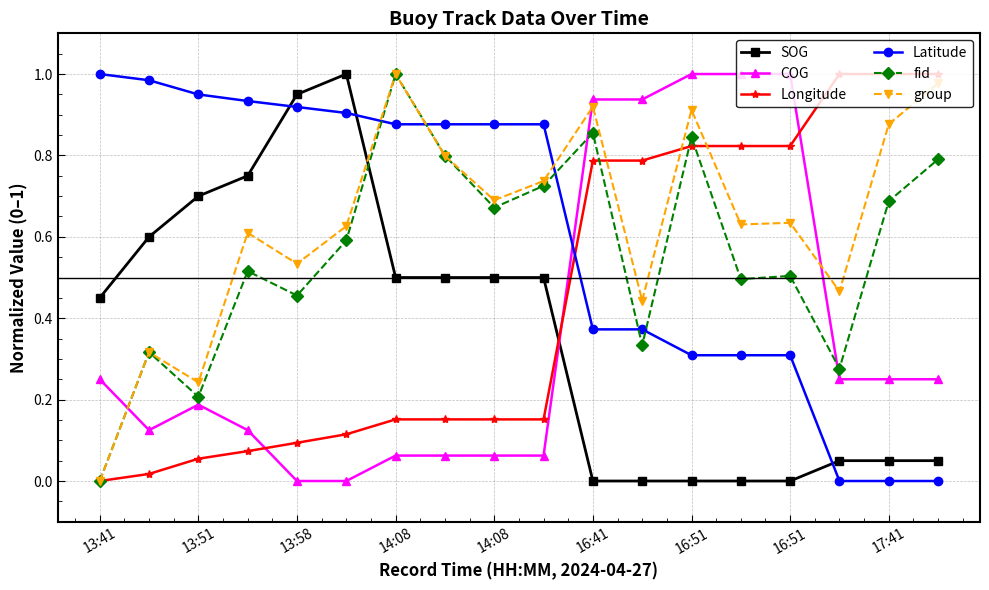

True or false: Longitude and COG intersect in this chart.

True